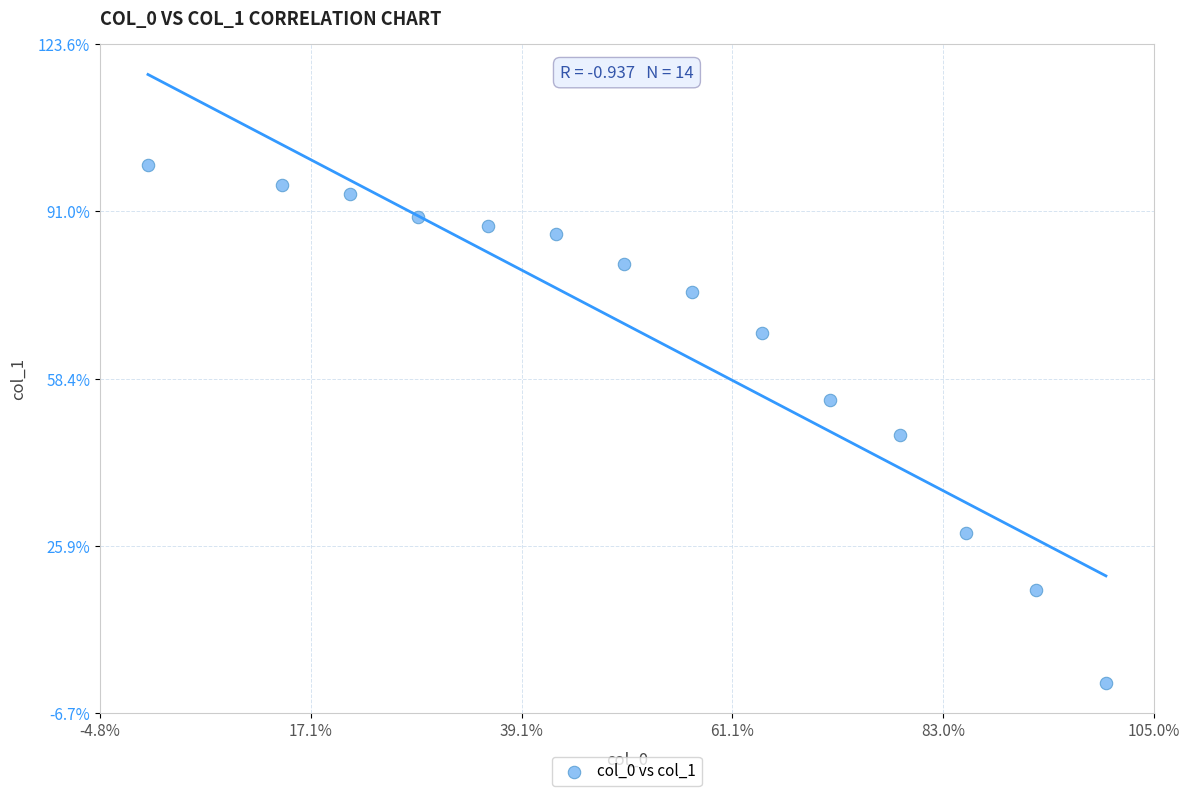

What Y value in the scatter plot is closest to 49?

47.7